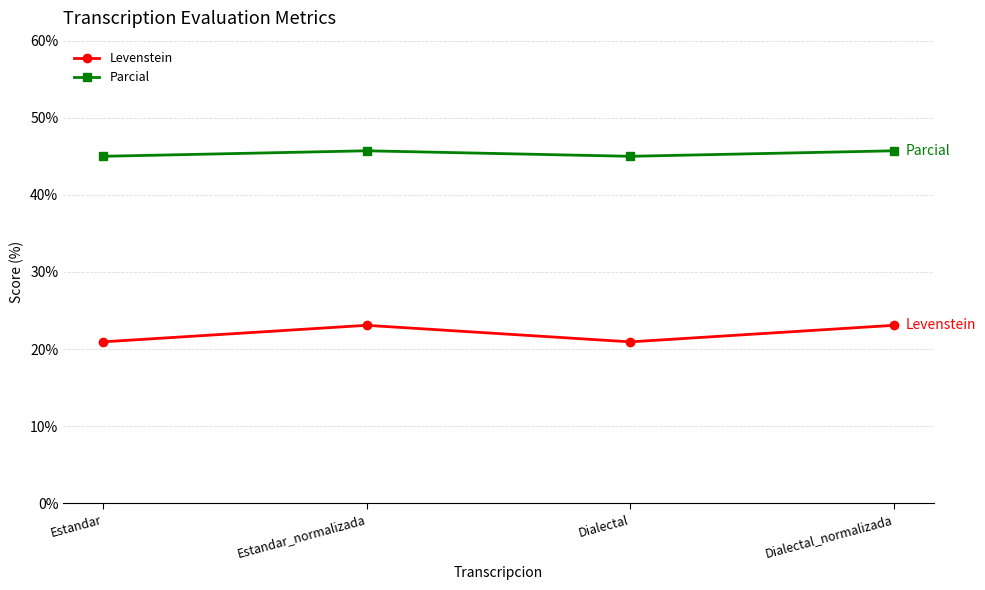

The Parcial series shows 23.7 at Dialectal. True or false?

False